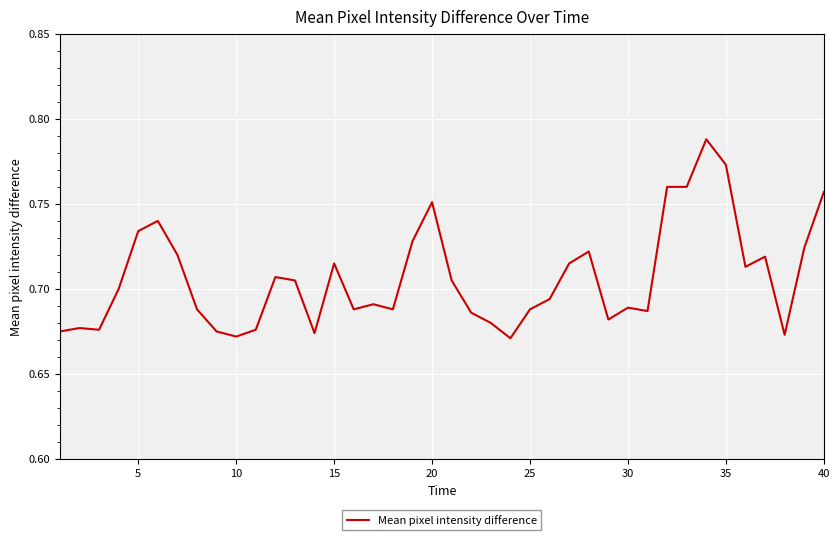

What is the difference between the maximum and minimum values?

0.1